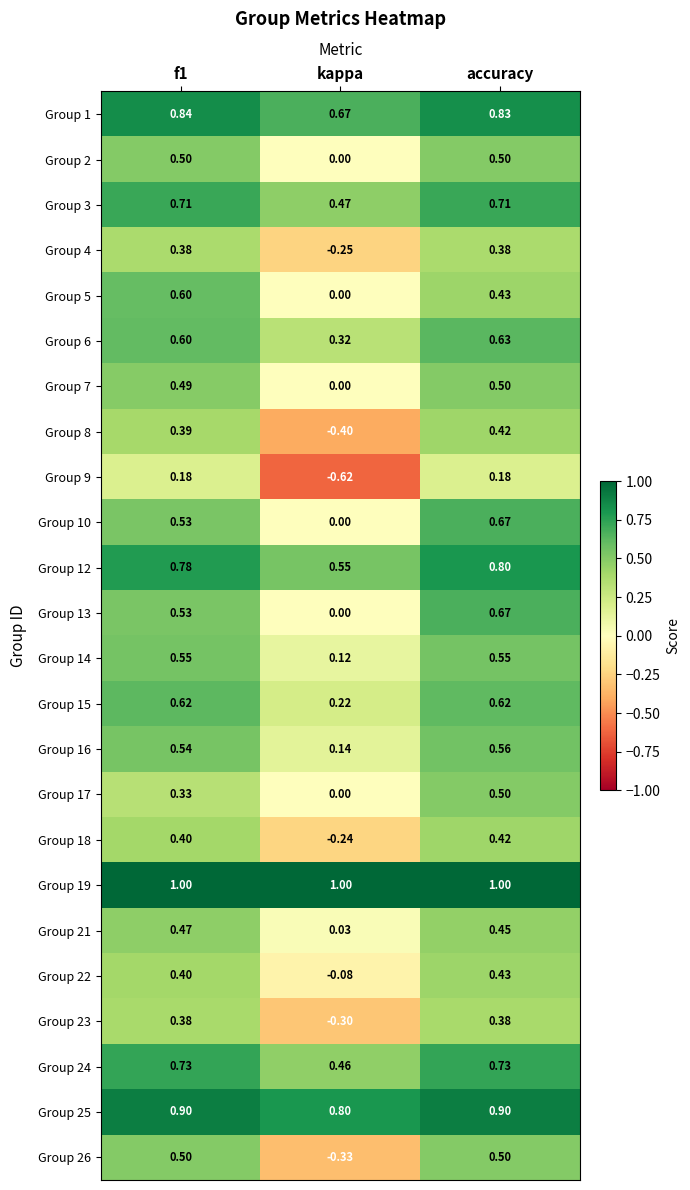

Which category has the lowest value in the Group 22 series?

kappa